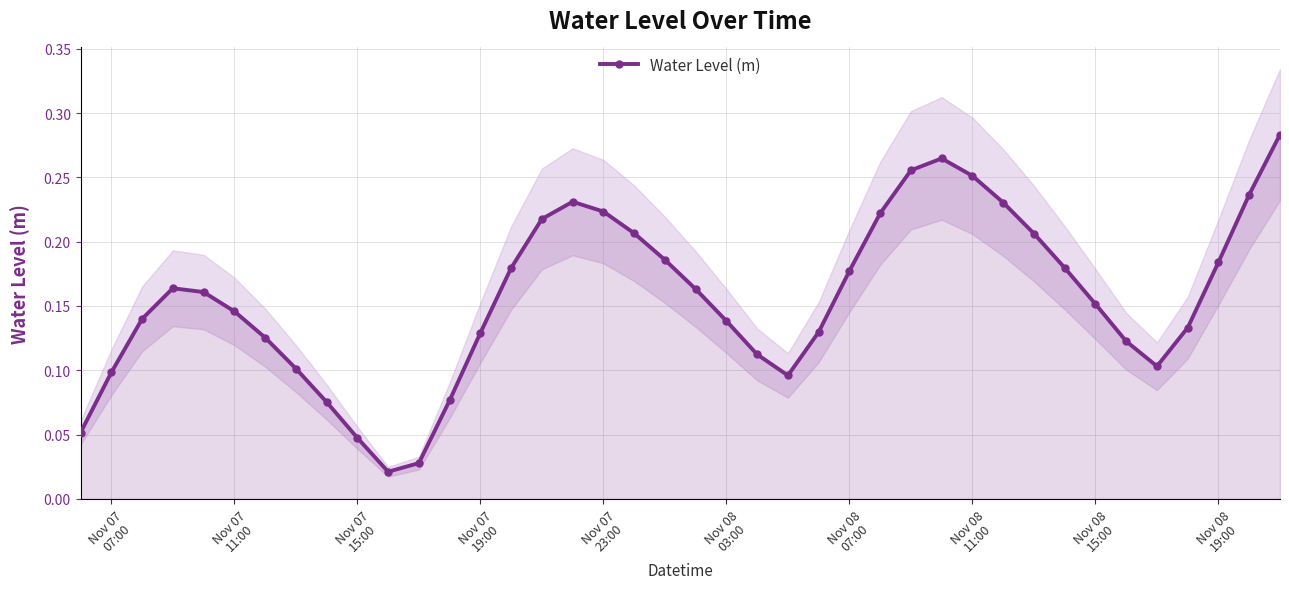

How many interior local peaks does the Water Level (m) series have?

3